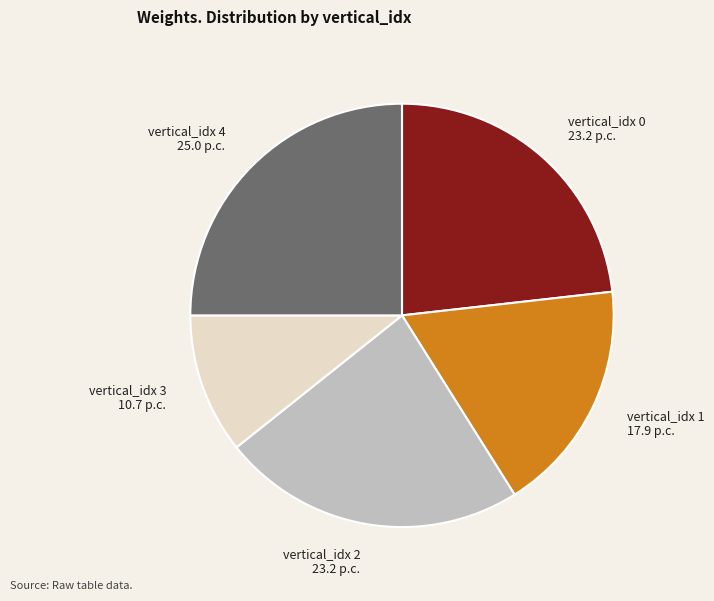

Does any single category account for the majority?

No